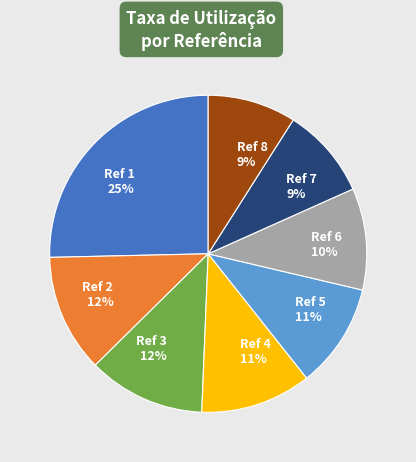

What is the largest slice in the pie chart?

Ref 1